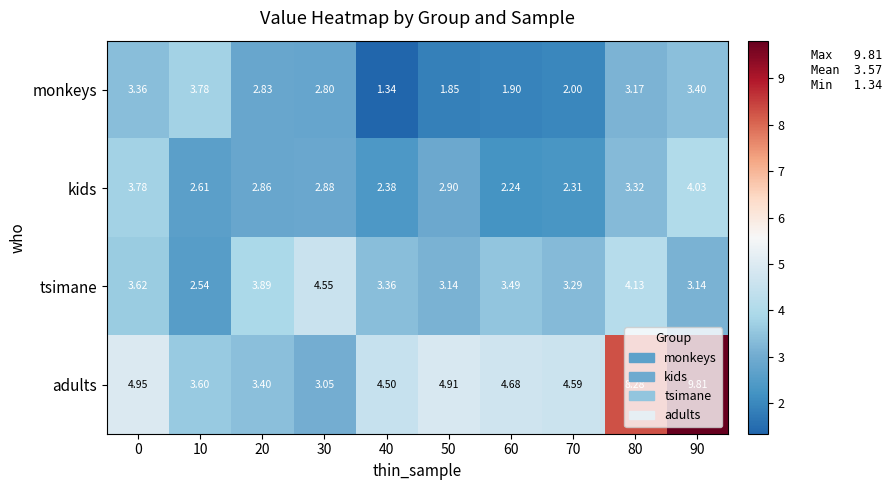

What is the total value across all series at 10?

12.5